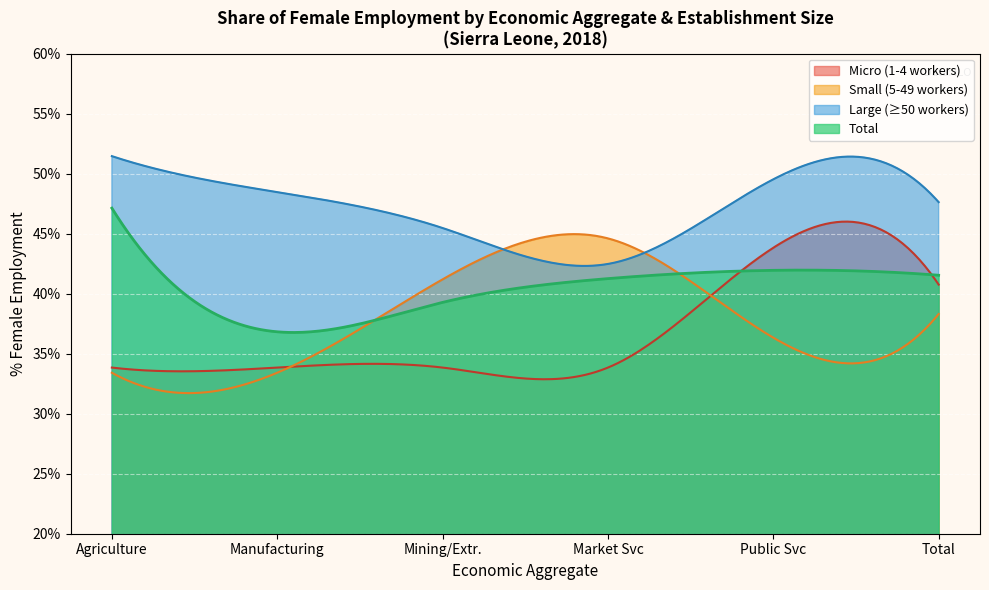

The value of Public sector (sex_f) at 0 is 41.9. True or false?

True